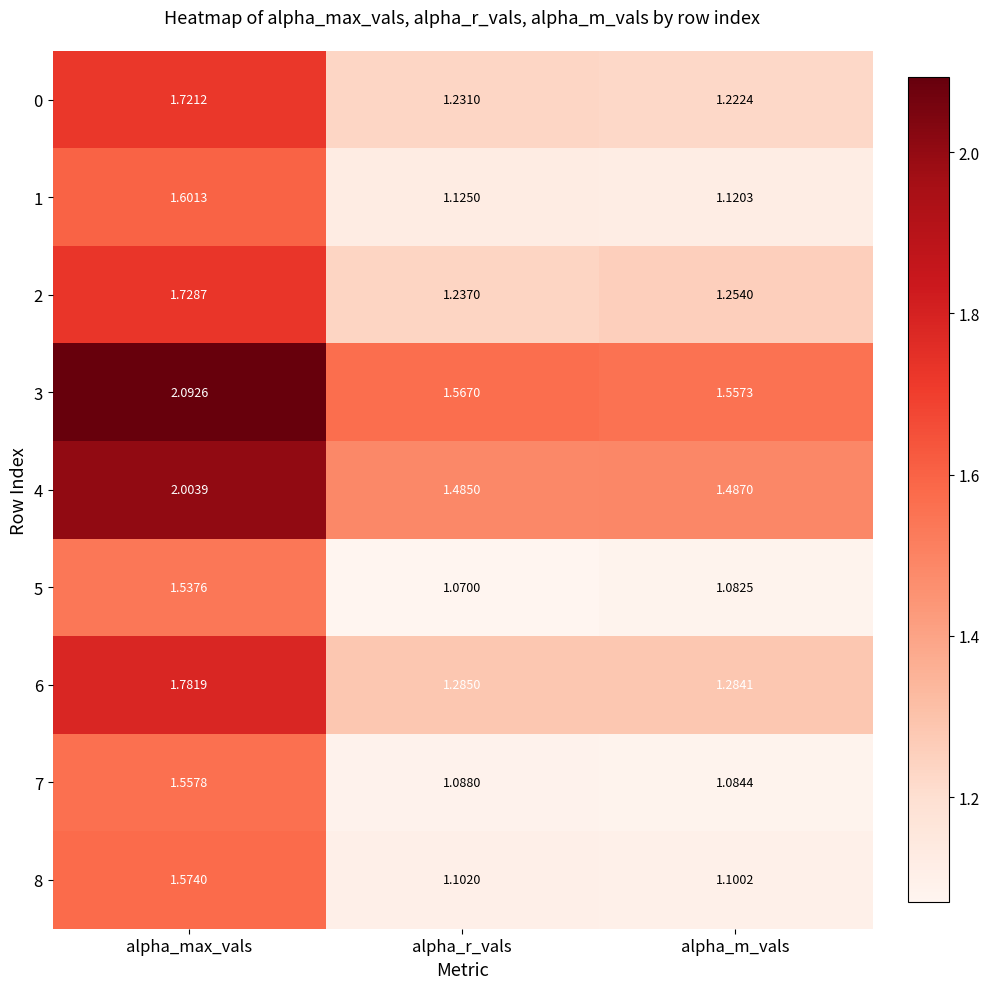

At which label does 1 reach its peak?

alpha_max_vals